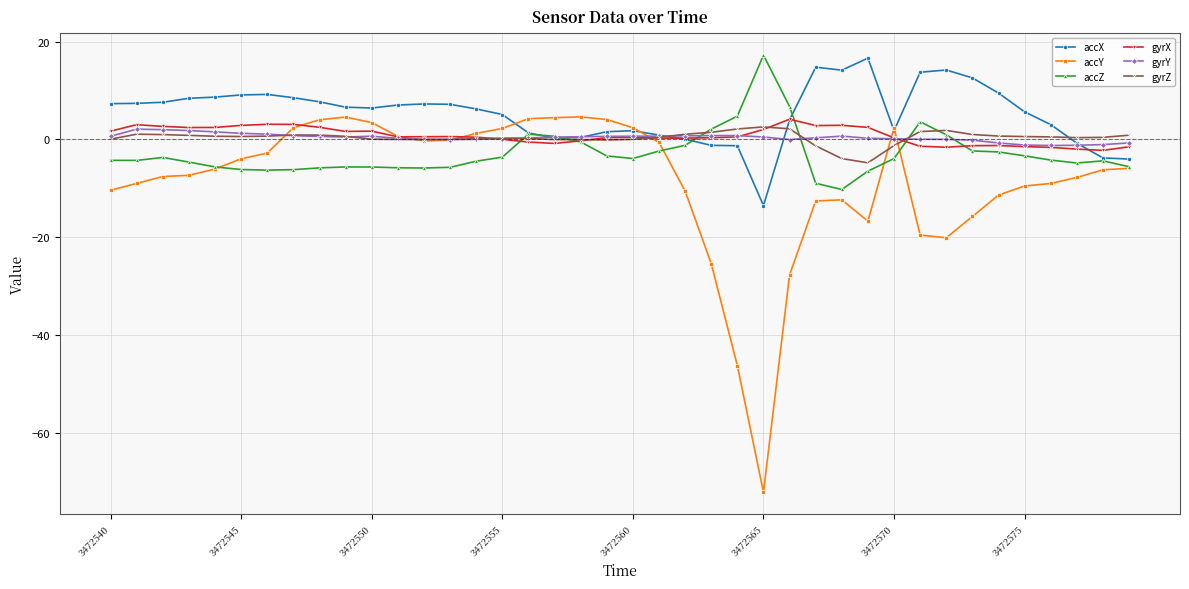

True or false: gyrZ has more than 0 interior local peaks.

True